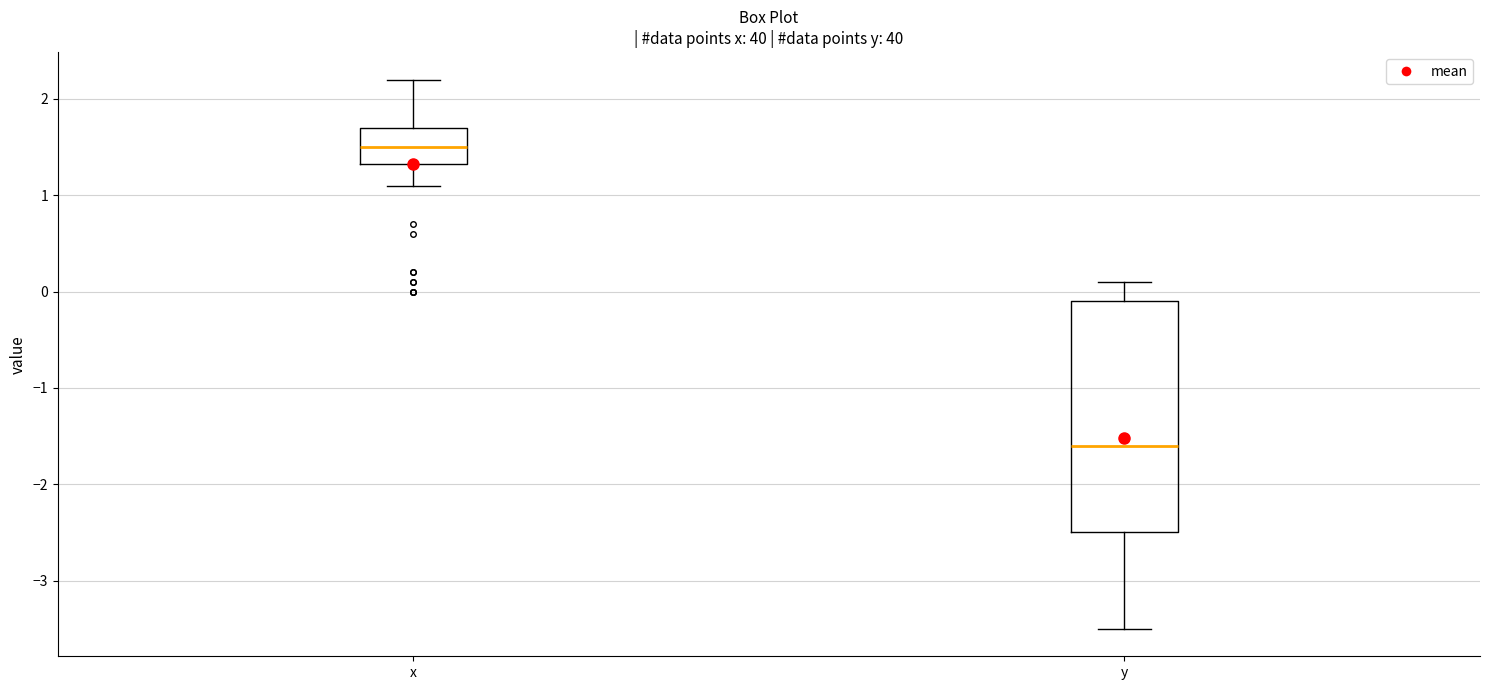

Which box is the tallest, from its lower edge to its upper edge?

y